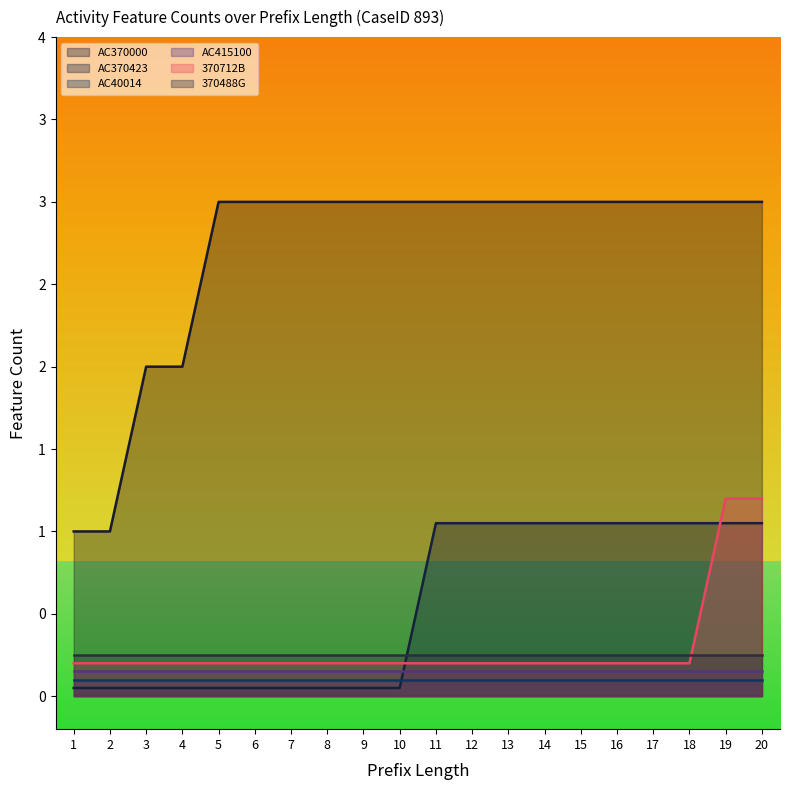

At which label is AC370000 closest to 2?

3